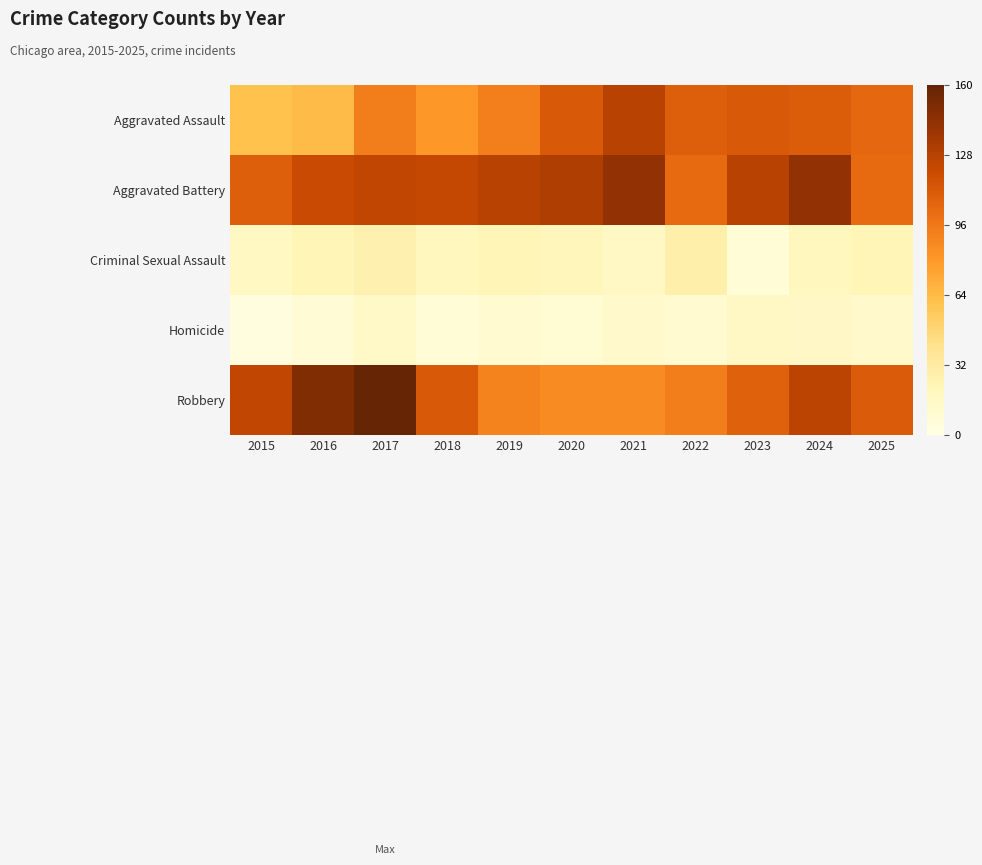

Reading left to right, transcribe all the data shown in this chart.

Aggravated Assault: 2015=61	2016=64	2017=93	2018=80	2019=92	2020=112	2021=128	2022=109	2023=112	2024=110	2025=104
Aggravated Battery: 2015=109	2016=121	2017=124	2018=123	2019=128	2020=131	2021=142	2022=103	2023=128	2024=143	2025=103
Criminal Sexual Assault: 2015=17	2016=22	2017=26	2018=19	2019=22	2020=20	2021=16	2022=28	2023=7	2024=19	2025=22
Homicide: 2015=4	2016=8	2017=14	2018=7	2019=11	2020=9	2021=13	2022=11	2023=16	2024=15	2025=13
Robbery: 2015=124	2016=149	2017=160	2018=112	2019=90	2020=86	2021=86	2022=93	2023=108	2024=126	2025=111